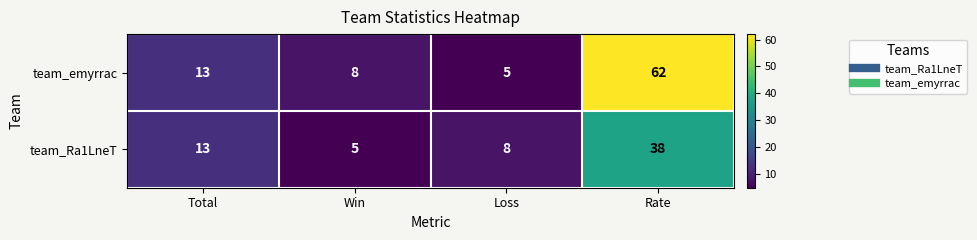

What is the average value of the team_Ra1LneT series?

16